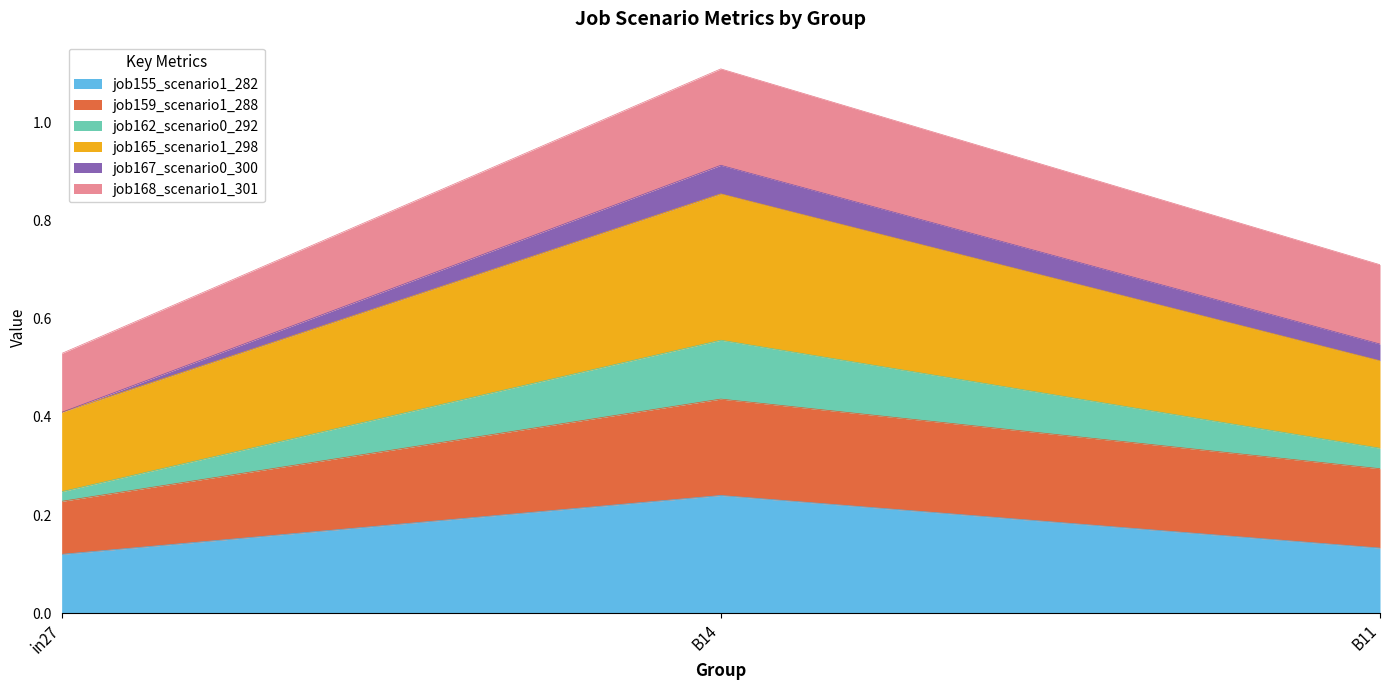

At which category is the sum across all series the highest?

B14